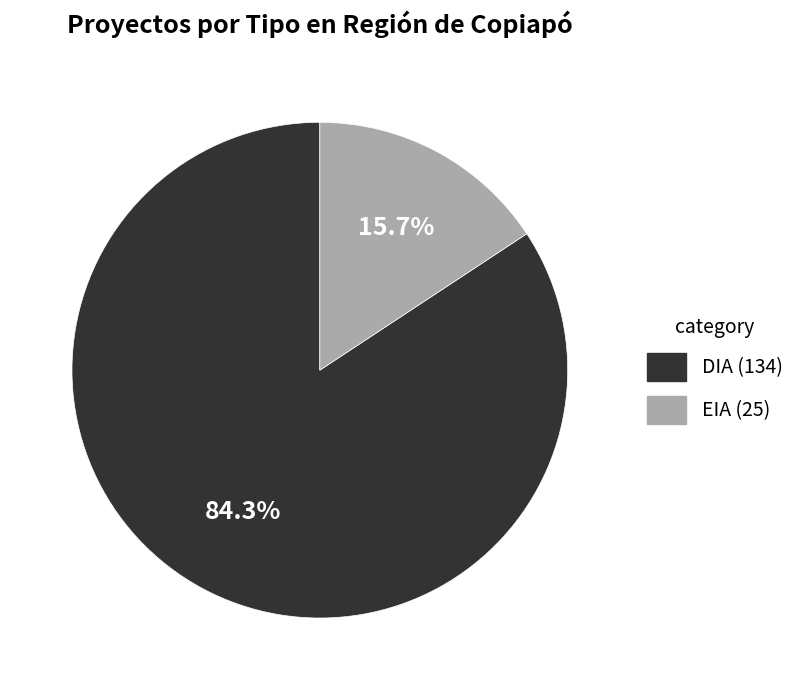

Rank the categories by value from lowest to highest.

EIA, DIA